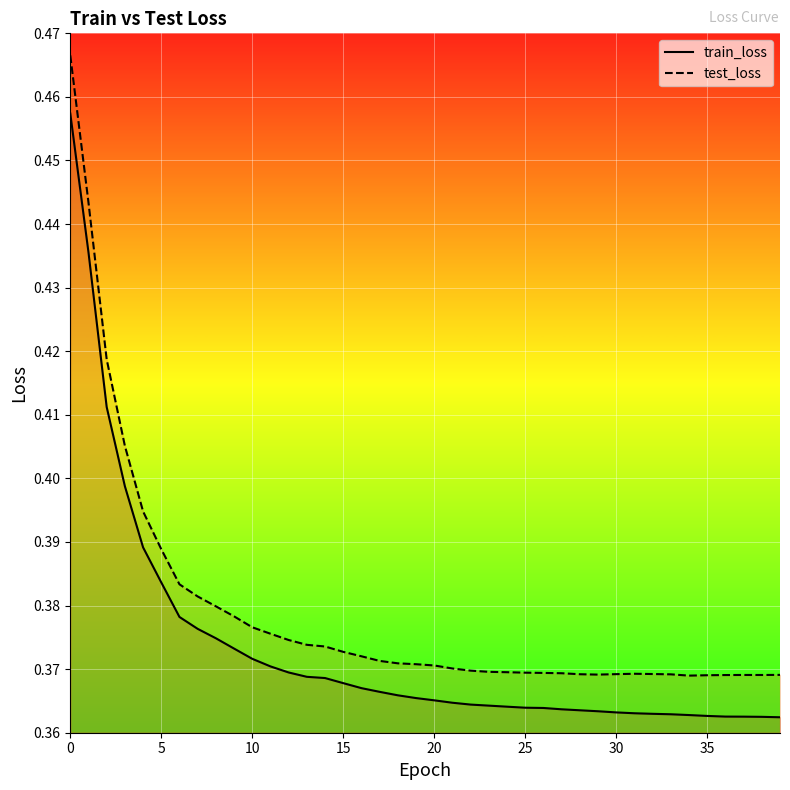

How many lines are shown in the chart?

2